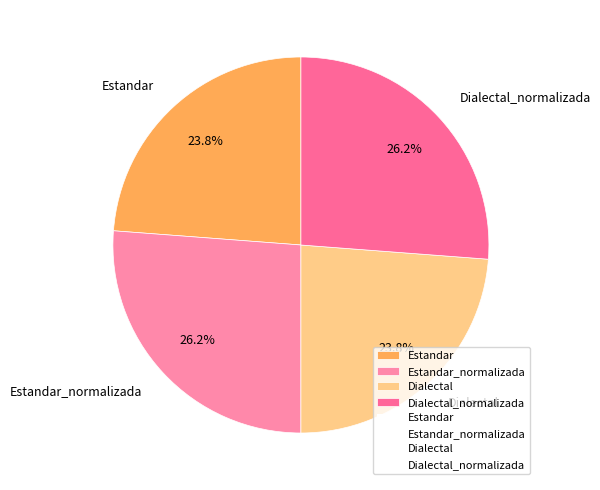

To the nearest percent, what portion does Estandar_normalizada represent?

26%